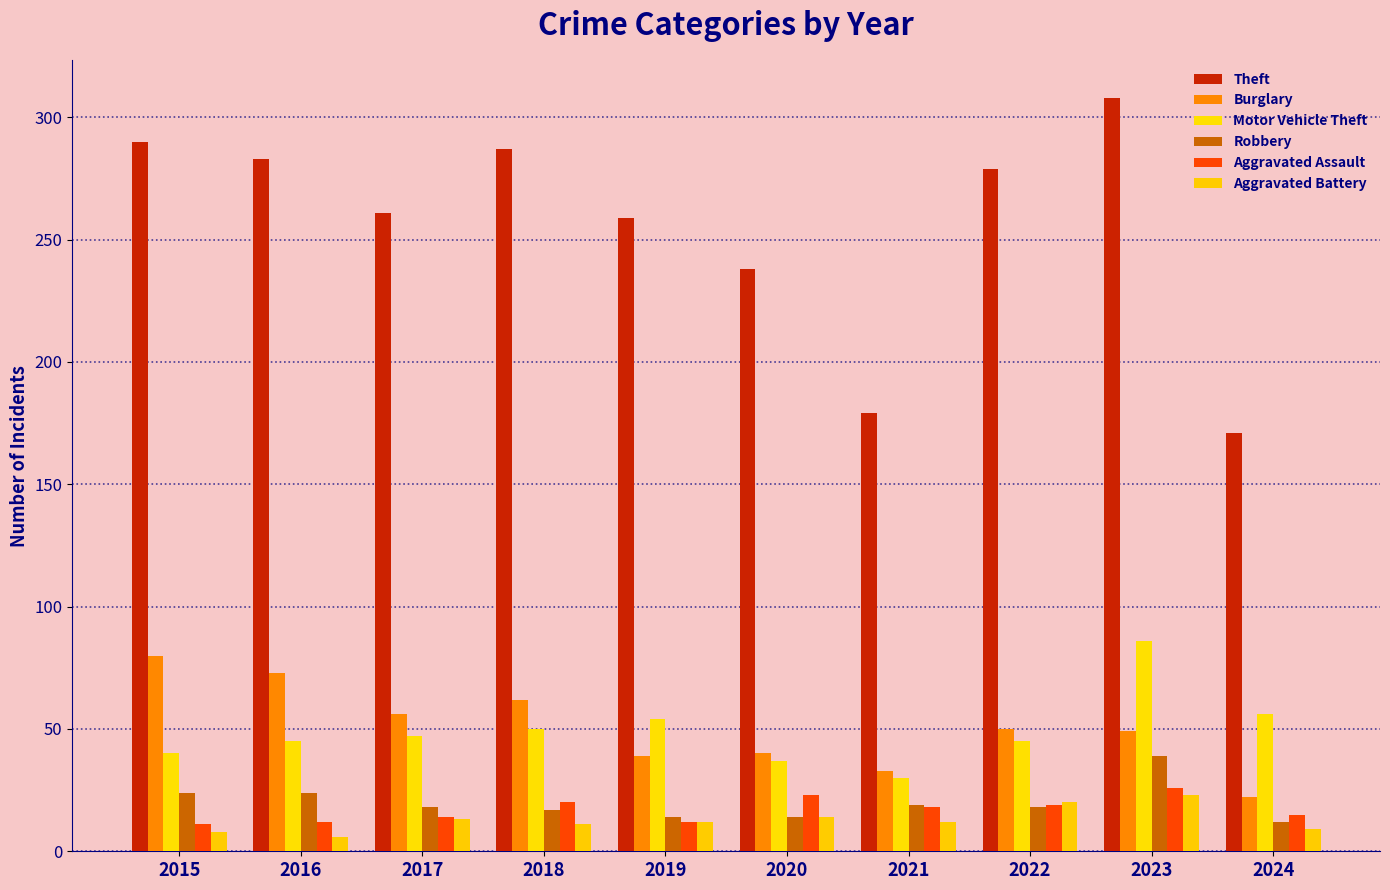

How many bars are there in each group?

6